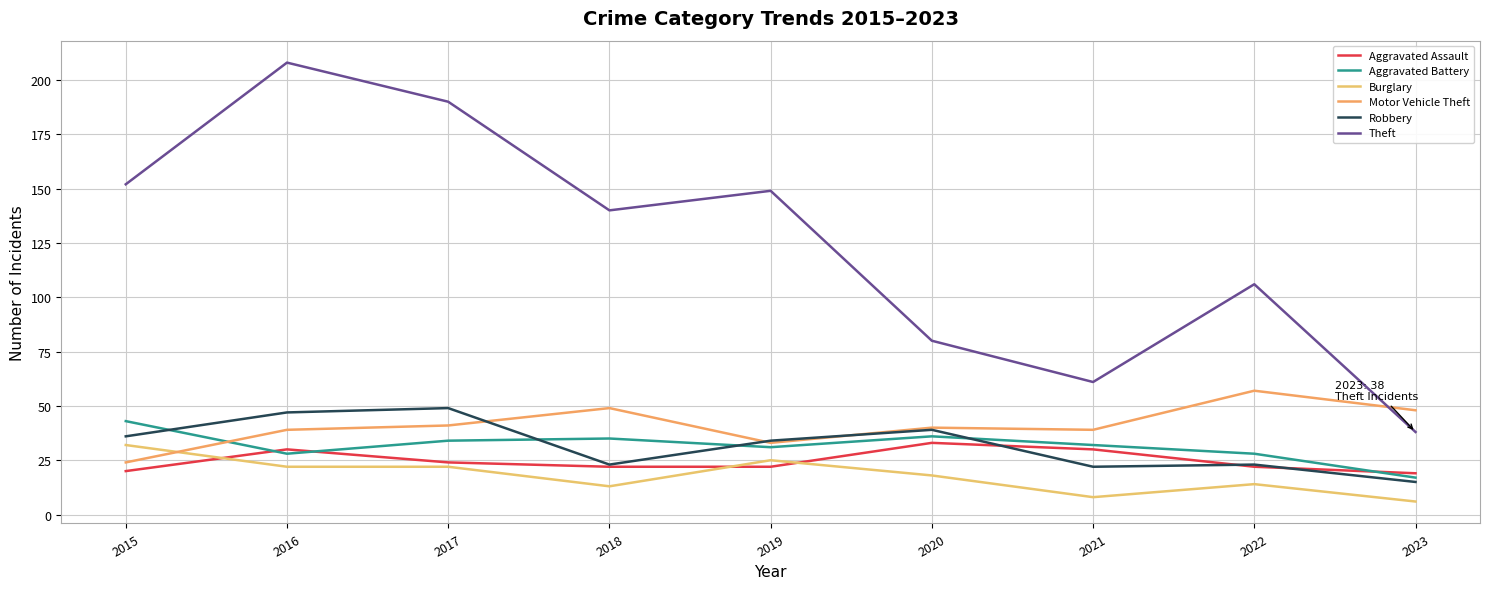

Is it true that Aggravated Battery equals 77 at 2015?

False